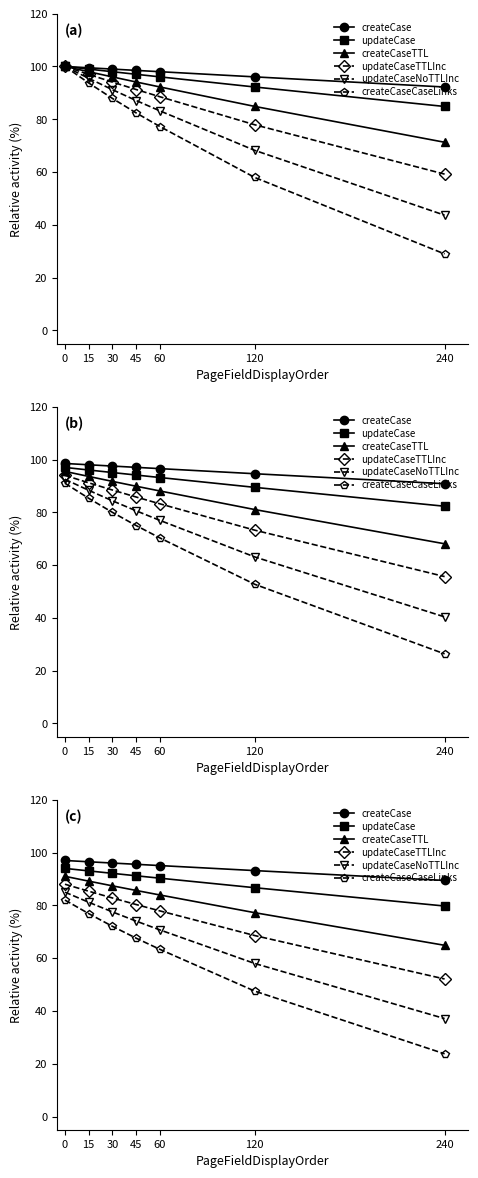

Read the updateCase value at 240.

79.7